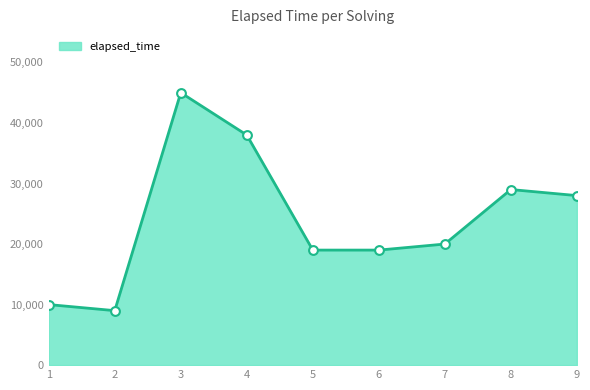

What is the ratio of the value at 9 to the value at 2?

3.1